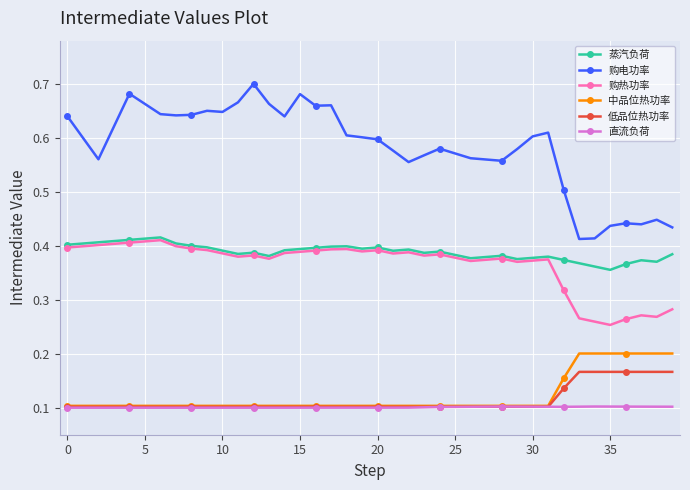

True or false: 直流负荷 has more than 1 interior local peaks.

True